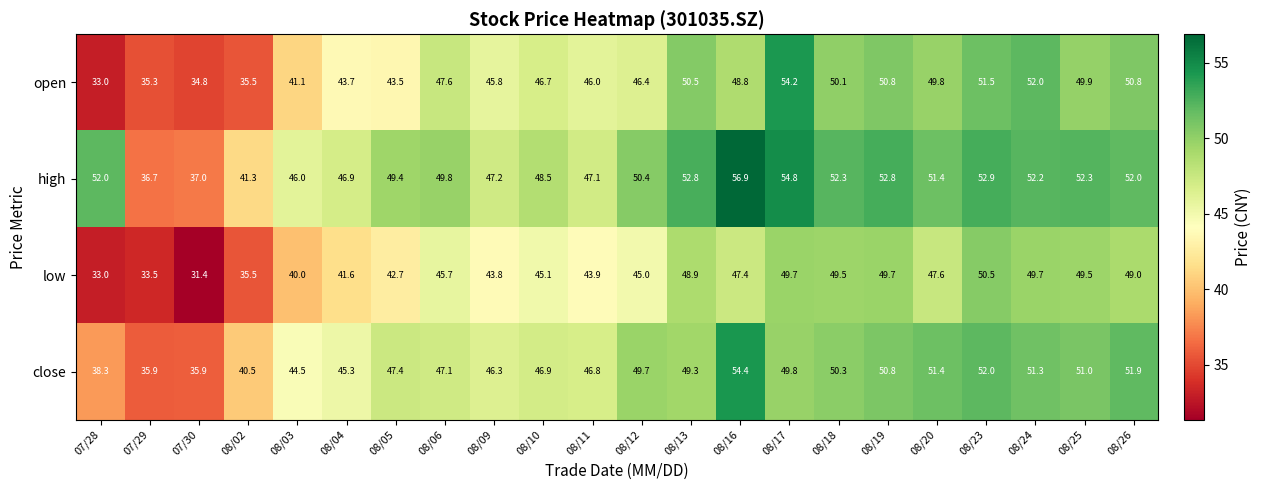

What is the sum of all open values?

1007.8